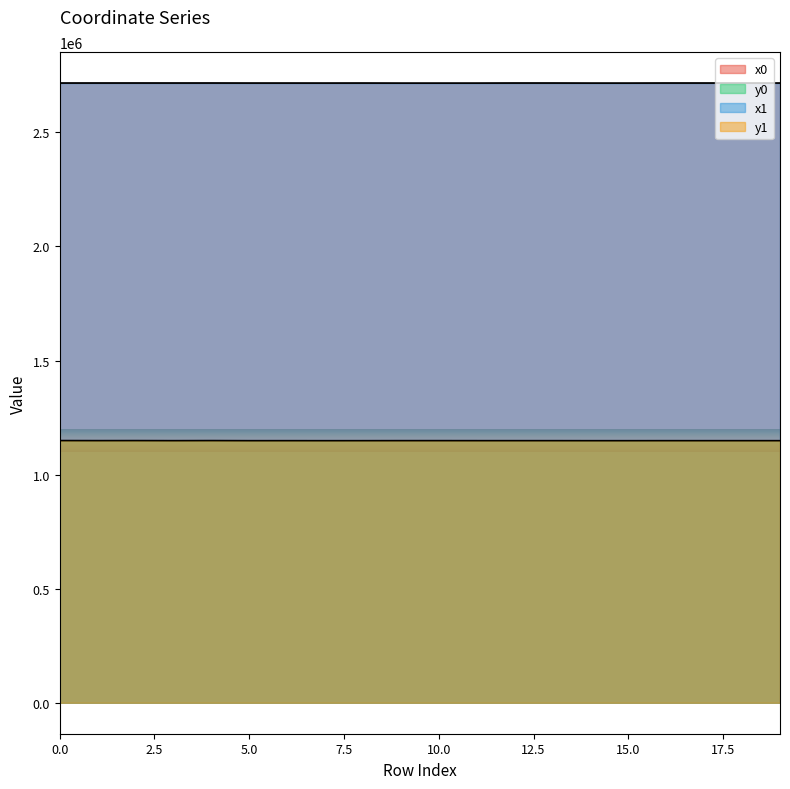

At which label does x1 first exceed 2715972?

1